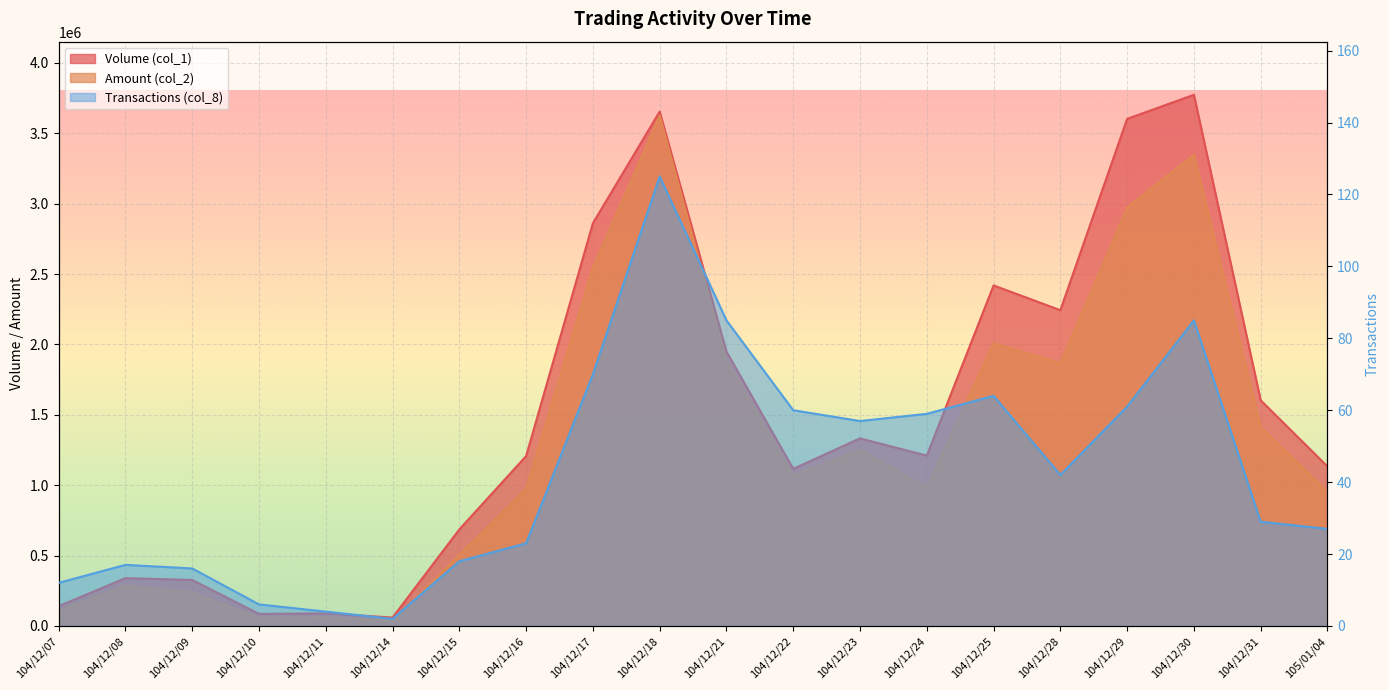

What is the total value across all series at 104/12/28?

4109002